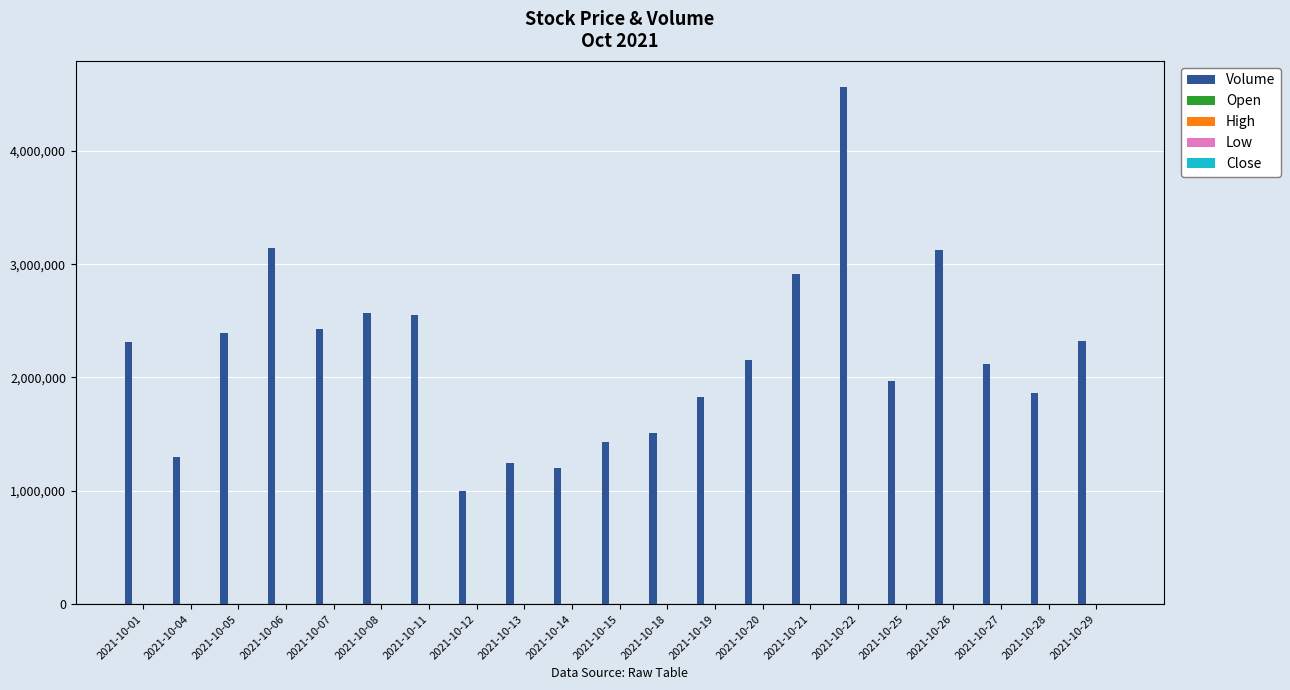

Between 2021-10-06 and 2021-10-14, which series saw the biggest shift?

Volume